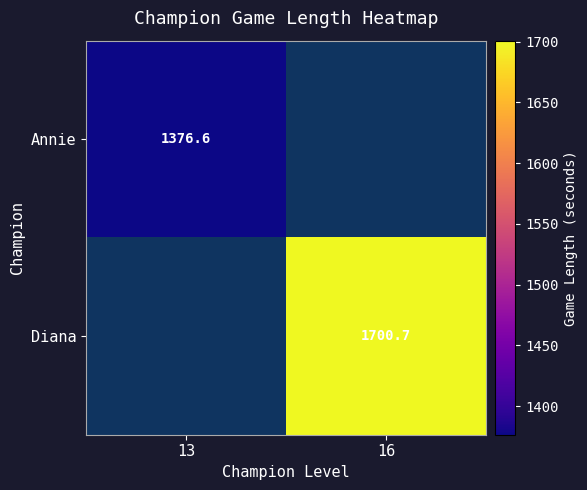

What is the maximum value shown in the chart?

1700.7